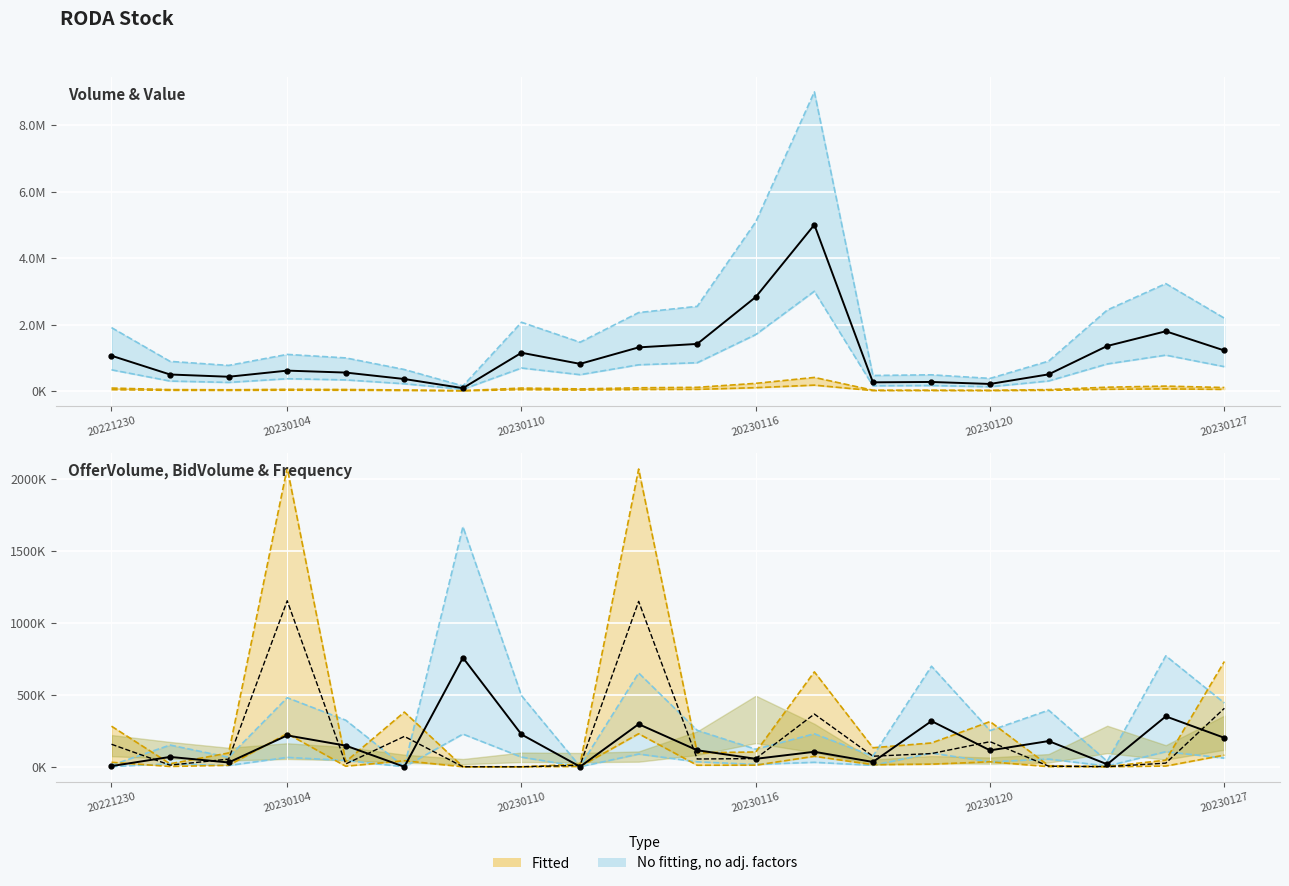

At how many categories does at least one series exceed 2918358?

3